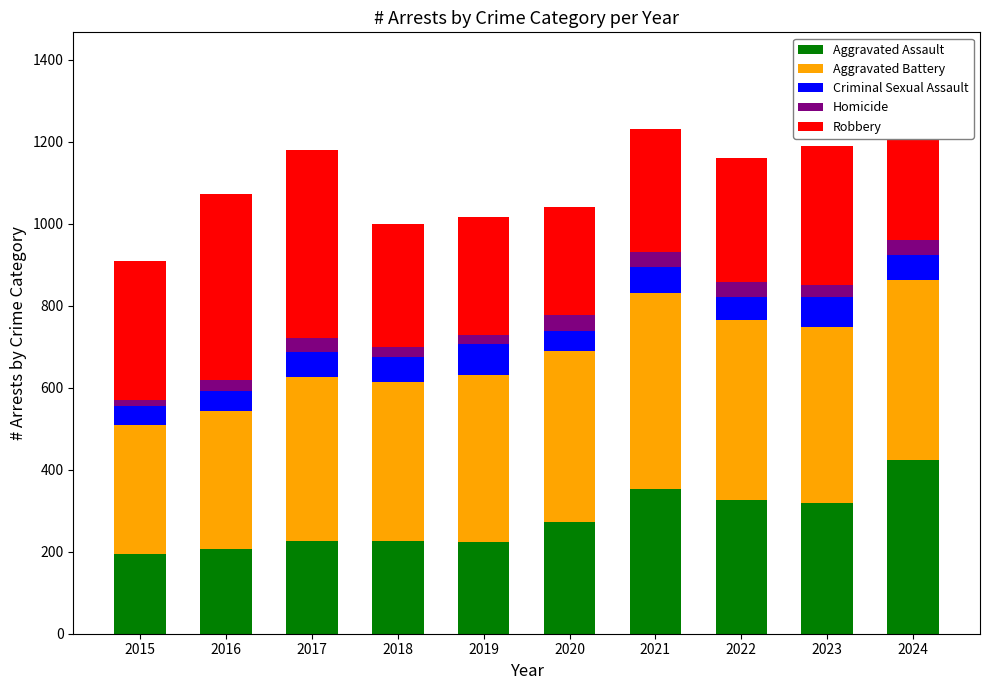

What is the total value across all series at 2021?

1231